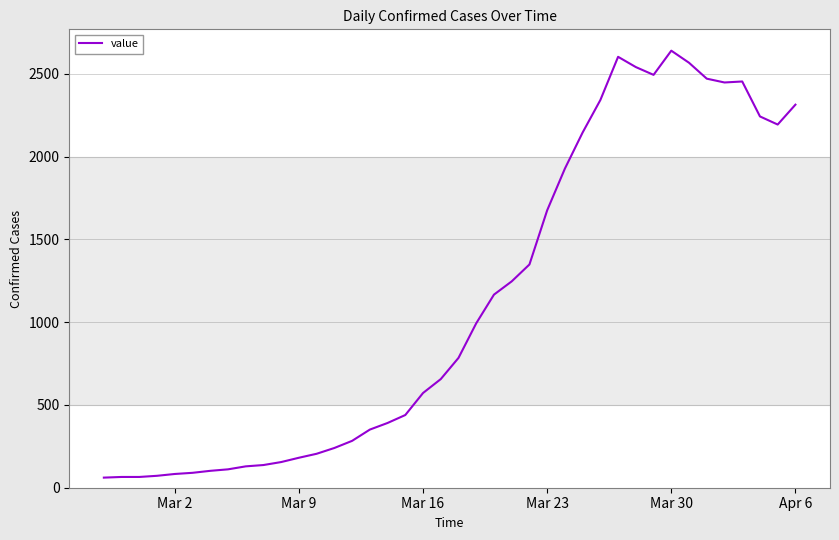

What is the minimum value shown in the chart?

61